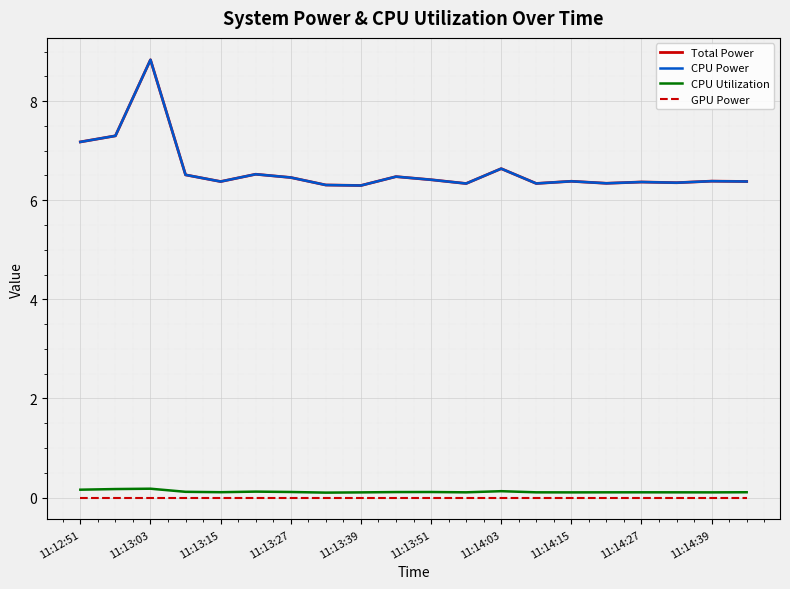

Does the chart display data point markers on the line(s)?

No